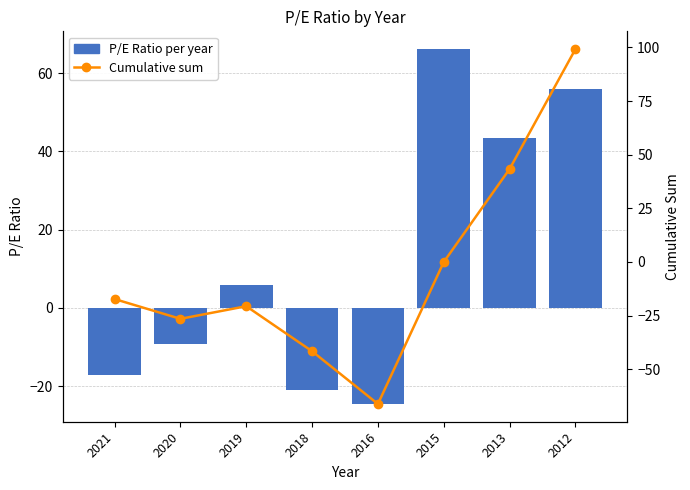

How many series are shown in this chart?

2